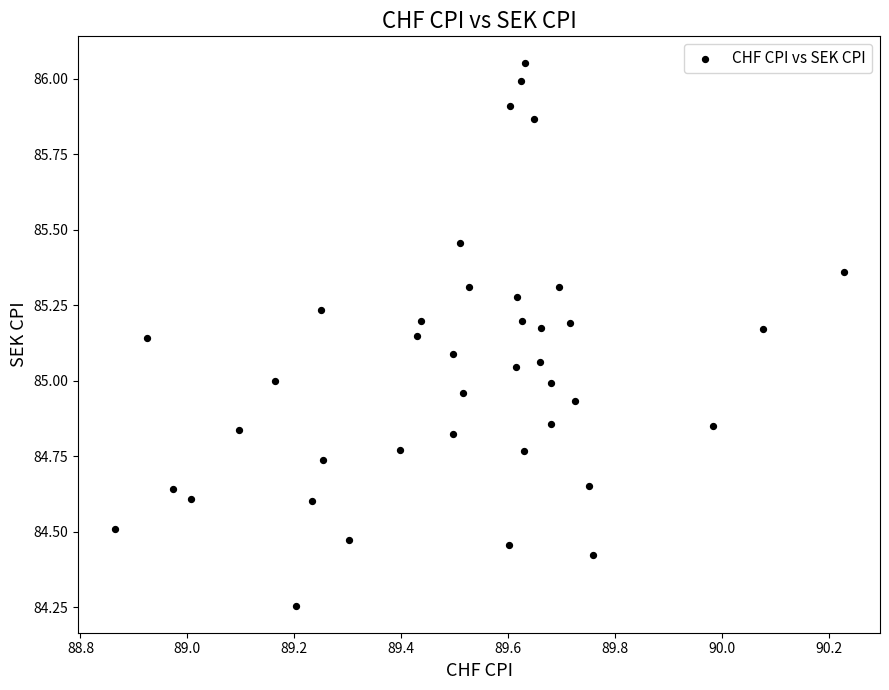

What is the range of X values (max minus min)?

1.4